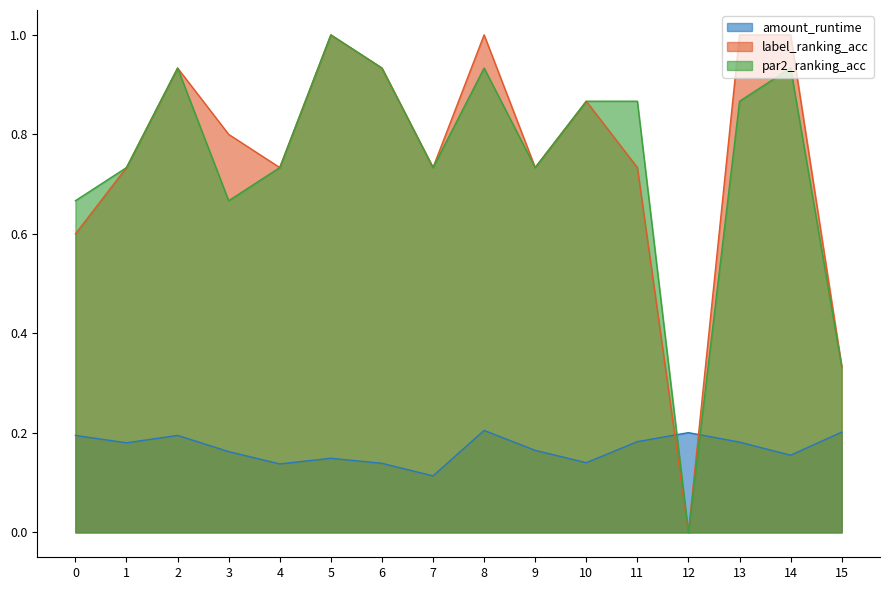

The value of label_ranking_acc at 13 is 1.0. True or false?

True